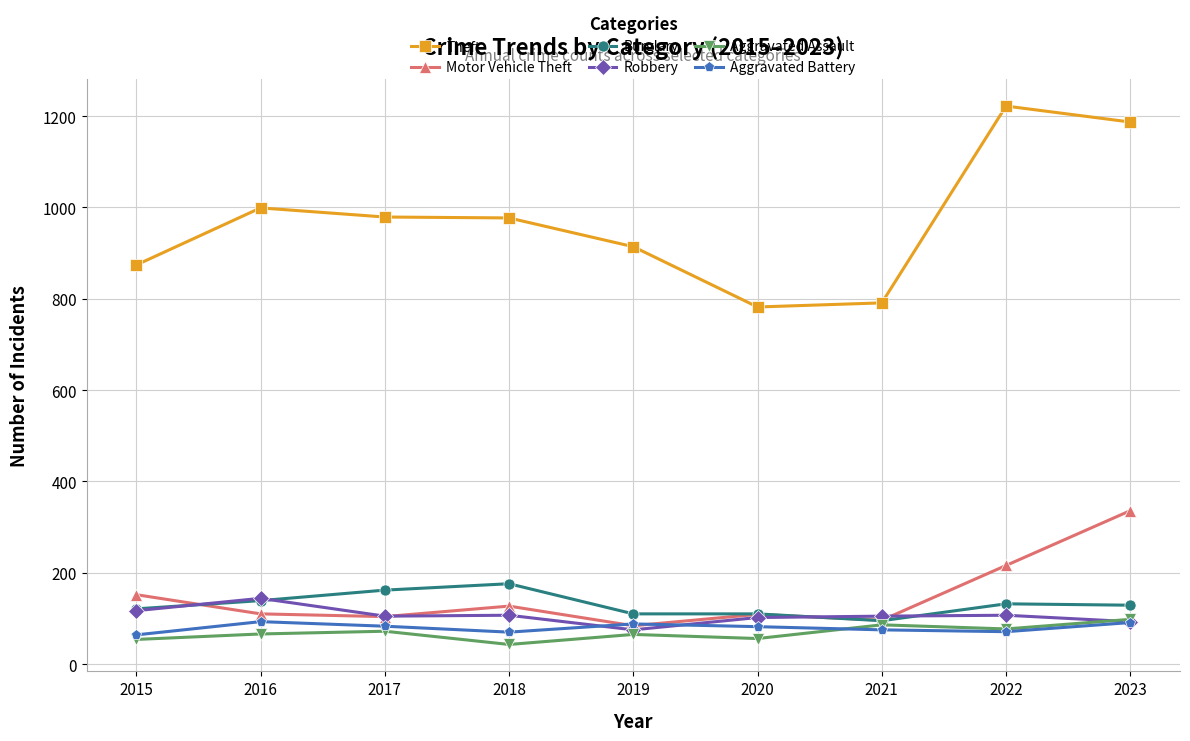

What is the value of the Aggravated Battery point at the 3rd from the left?

83